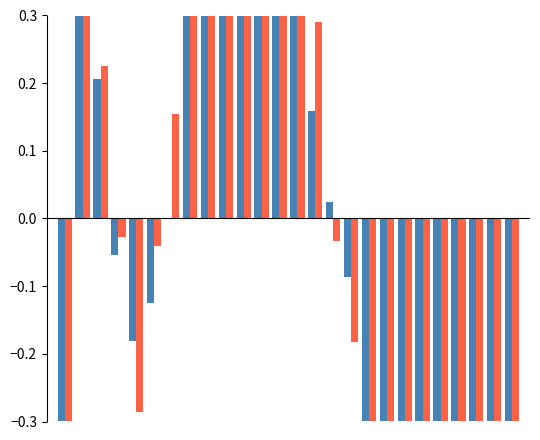

What is the greatest value displayed?

1.3